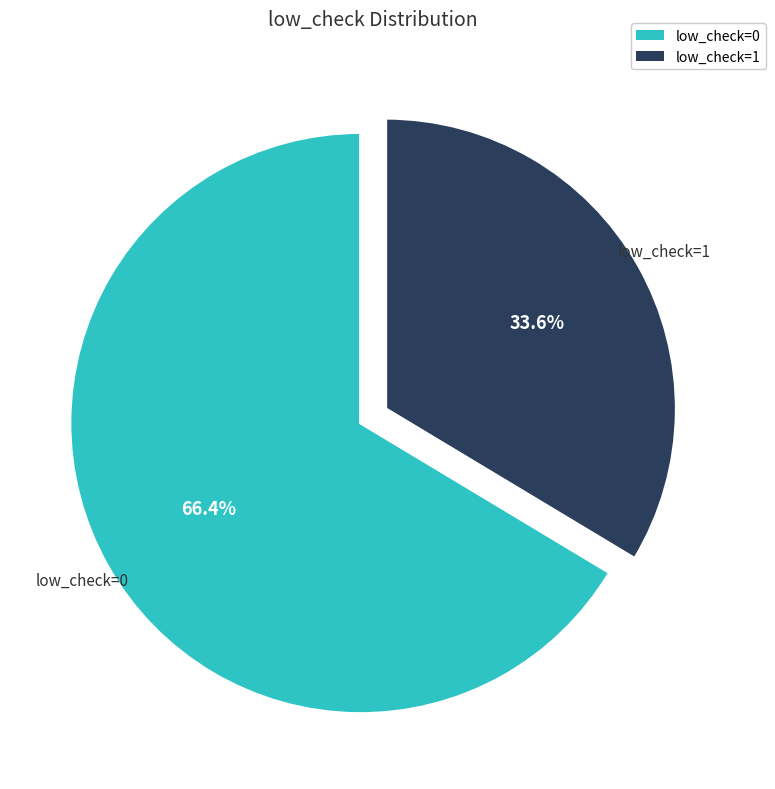

Is it true that low_check=0 is 66% of the pie?

True